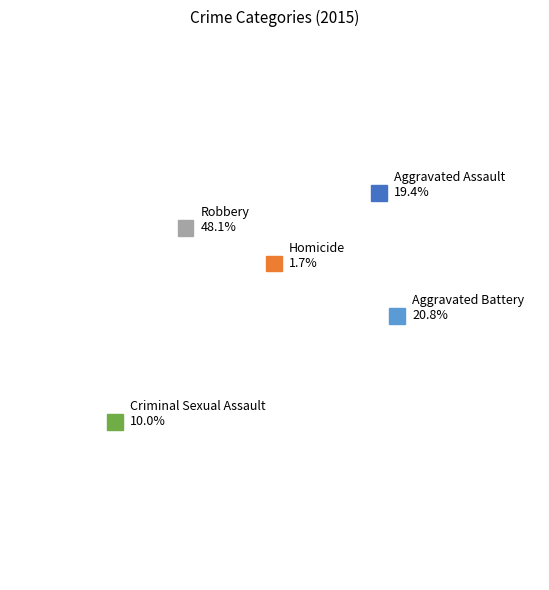

Which slice is the largest?

Robbery